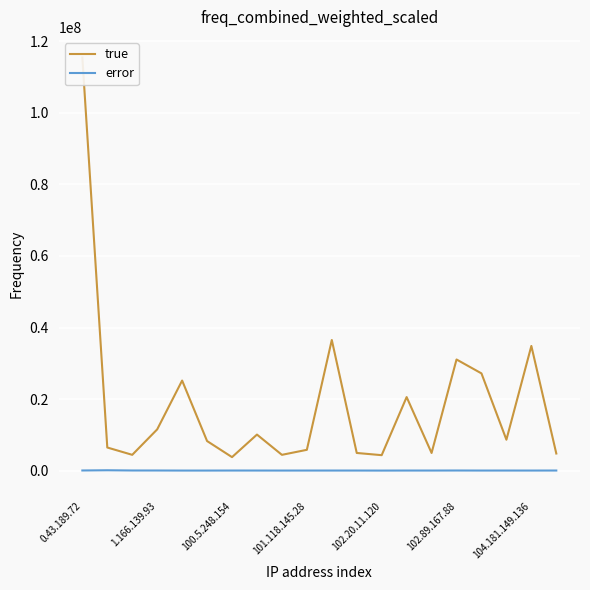

True or false: error has a value of 25063 at 100.5.248.154.

True